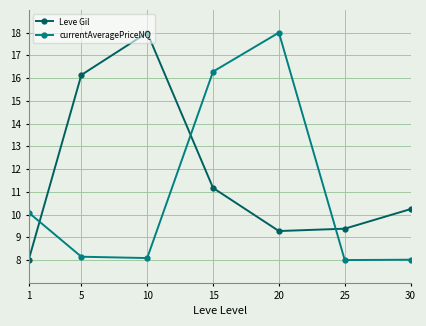

Reading left to right, transcribe all the data shown in this chart.

Leve Gil: 8.0	16.1	18.0	11.2	9.3	9.4	10.2
currentAveragePriceNQ: 10.1	8.1	8.1	16.3	18.0	8.0	8.0